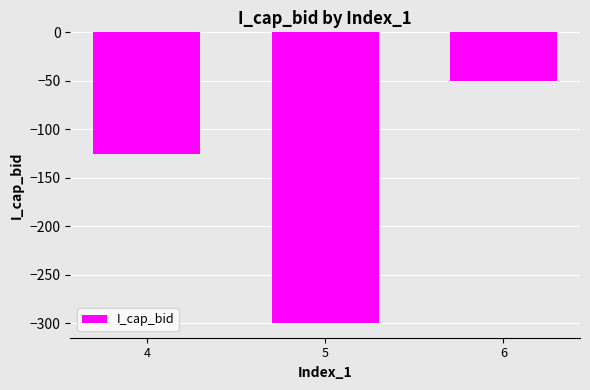

How many bars are there in total?

3